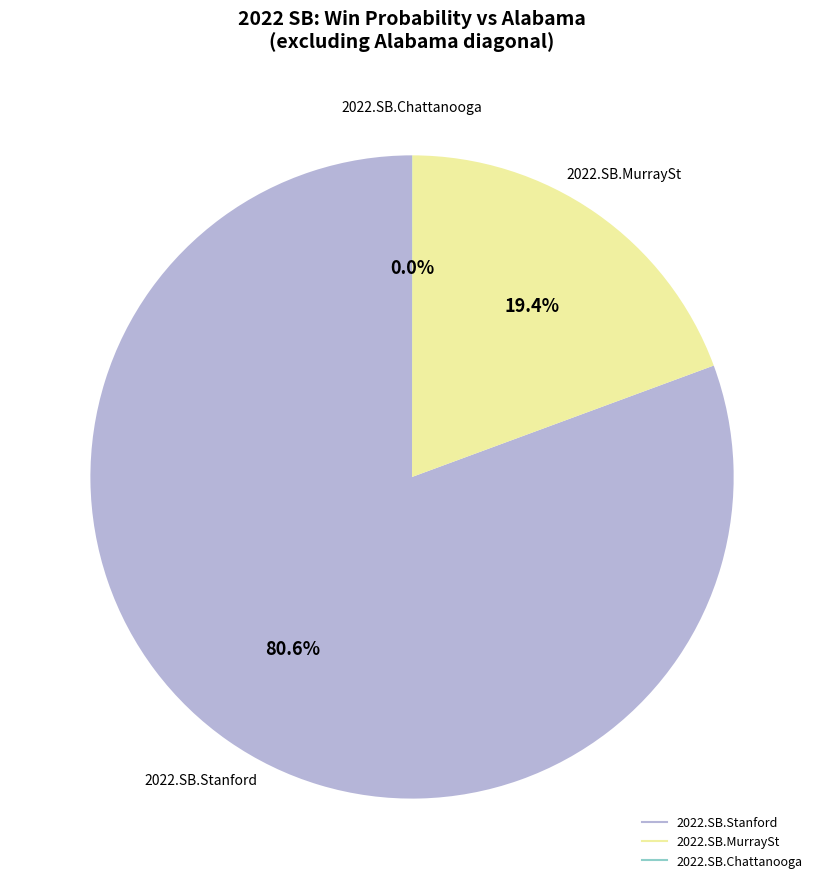

Is there any slice that represents more than half of the pie?

Yes